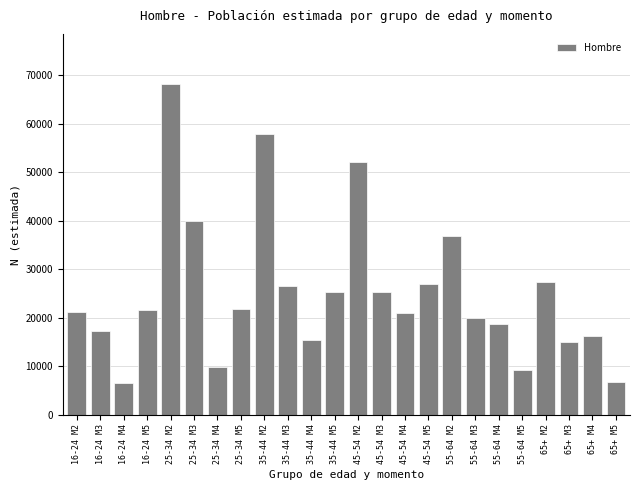

What is the difference between the maximum and minimum values?

61723